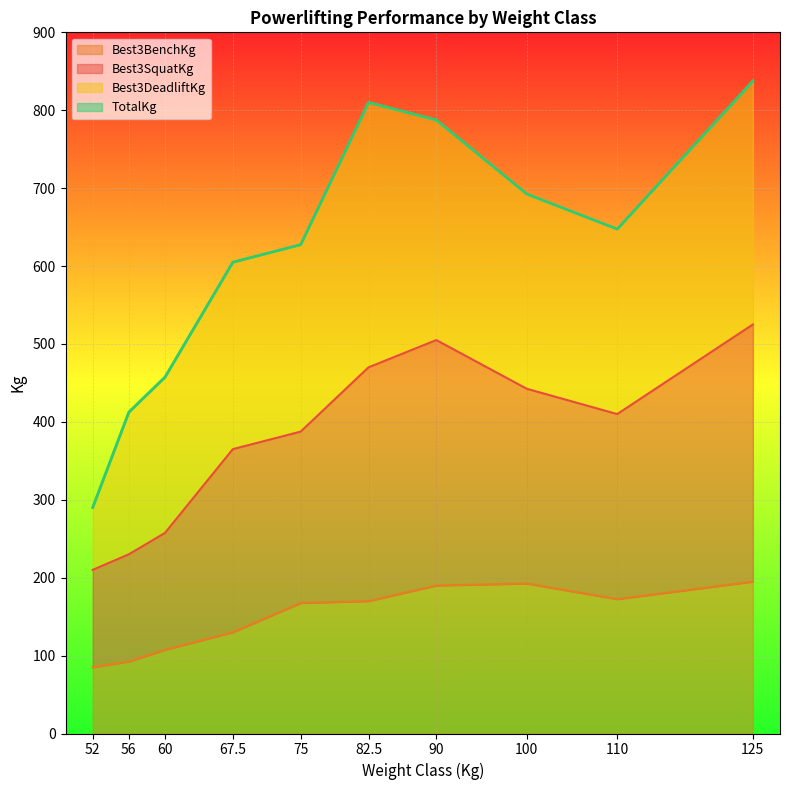

The value of TotalKg at 125 is 1123.6. True or false?

False